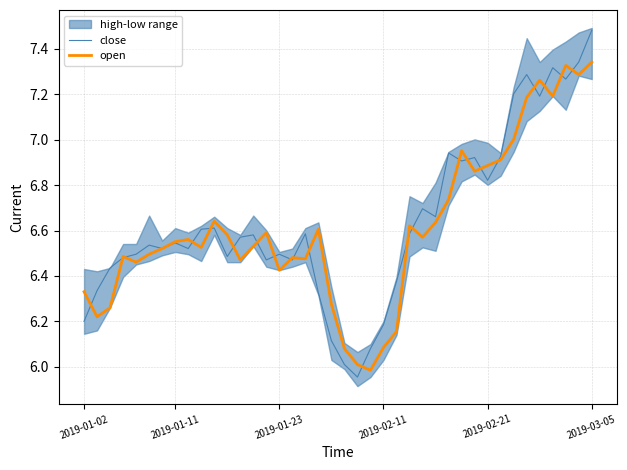

The close series shows 10.1 at 2019-01-02. True or false?

False